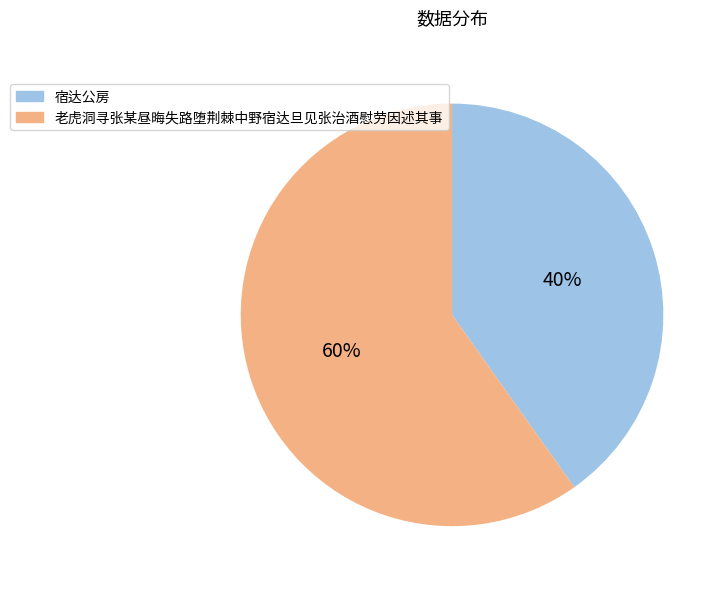

To the nearest percent, what is the combined percentage of 宿达公房 and 老虎洞寻张某昼晦失路堕荆棘中野宿达旦见张治酒慰劳因述其事?

100%